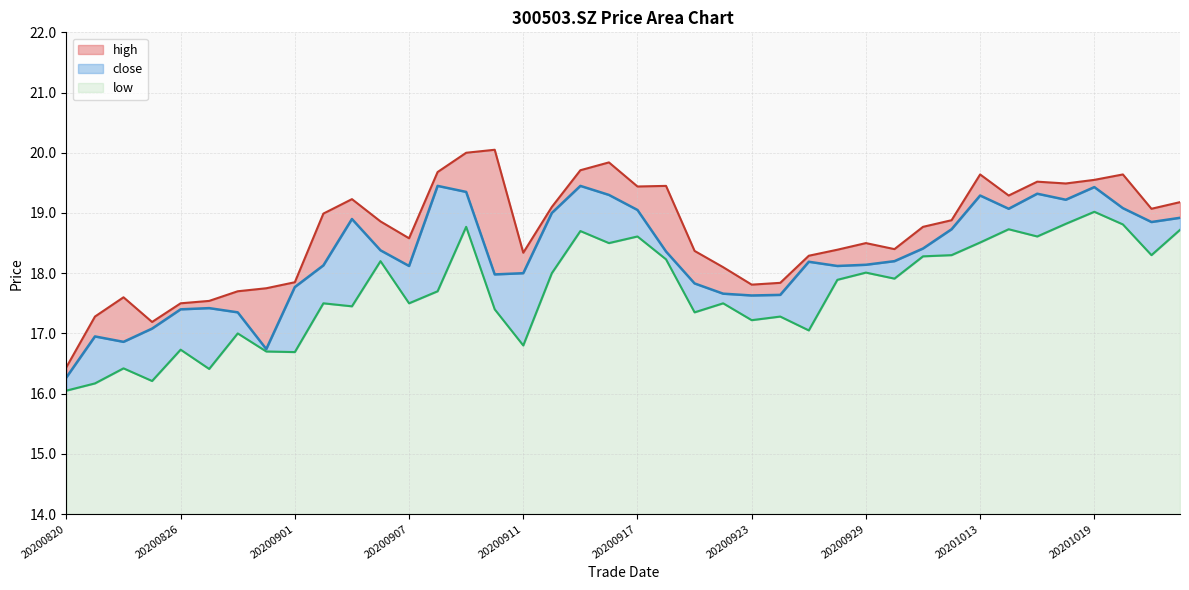

Reading left to right, extract all data points from this chart.

close: 16.3	16.9	16.9	17.1	17.4	17.4	17.4	16.7	17.8	18.1	18.9	18.4	18.1	19.4	19.4	18.0	18.0	19.0	19.4	19.3	19.1	18.4	17.8	17.7	17.6	17.6	18.2	18.1	18.1	18.2	18.4	18.7	19.3	19.1	19.3	19.2	19.4	19.1	18.9	18.9
high: 16.4	17.3	17.6	17.2	17.5	17.5	17.7	17.8	17.9	19.0	19.2	18.9	18.6	19.7	20.0	20.1	18.3	19.1	19.7	19.8	19.4	19.4	18.4	18.1	17.8	17.8	18.3	18.4	18.5	18.4	18.8	18.9	19.6	19.3	19.5	19.5	19.6	19.6	19.1	19.2
low: 16.1	16.2	16.4	16.2	16.7	16.4	17.0	16.7	16.7	17.5	17.4	18.2	17.5	17.7	18.8	17.4	16.8	18.0	18.7	18.5	18.6	18.2	17.4	17.5	17.2	17.3	17.1	17.9	18.0	17.9	18.3	18.3	18.5	18.7	18.6	18.8	19.0	18.8	18.3	18.7